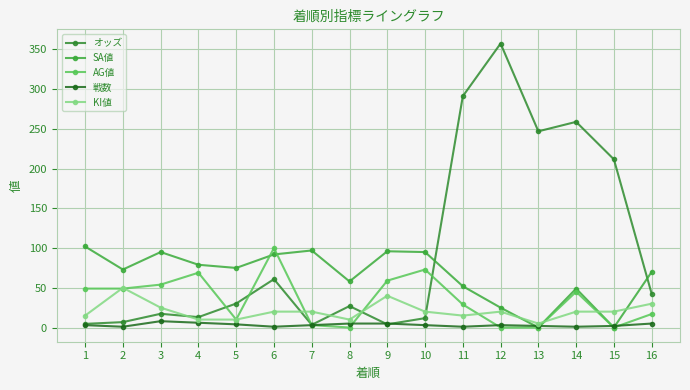

What is the difference between the second highest and minimum values in the 戦数 series?

5.0